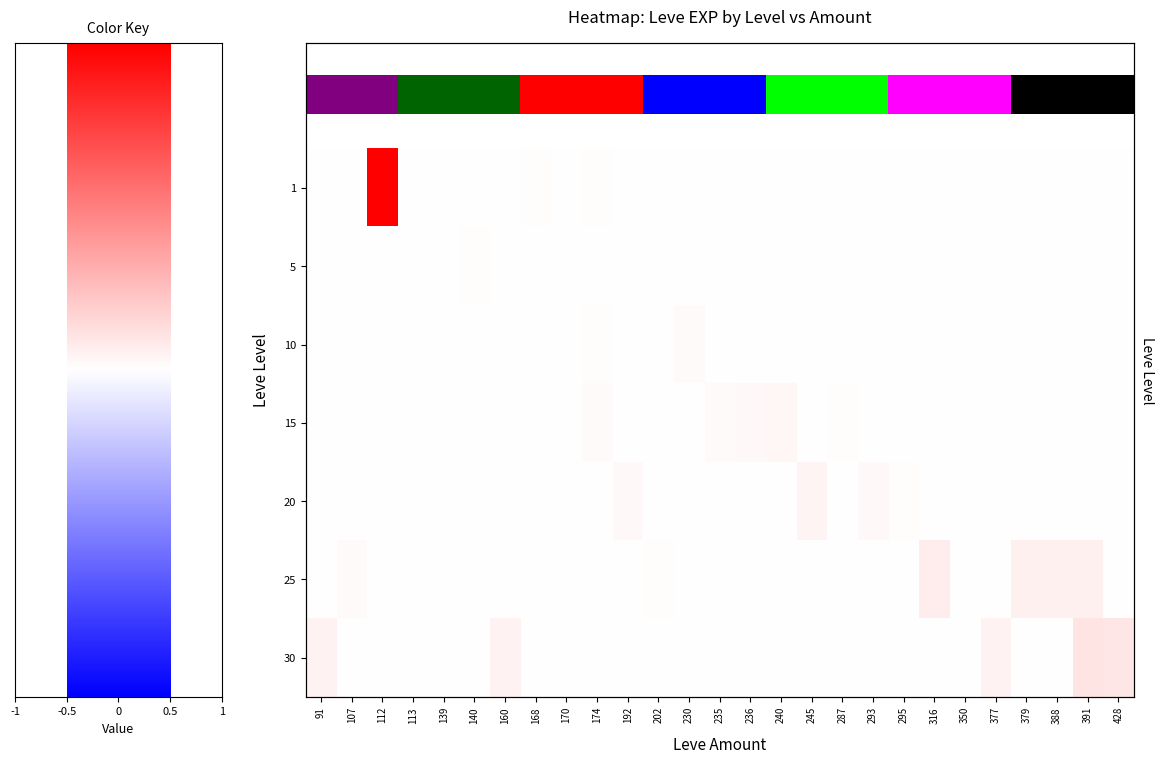

How many distinct data groups are displayed?

7